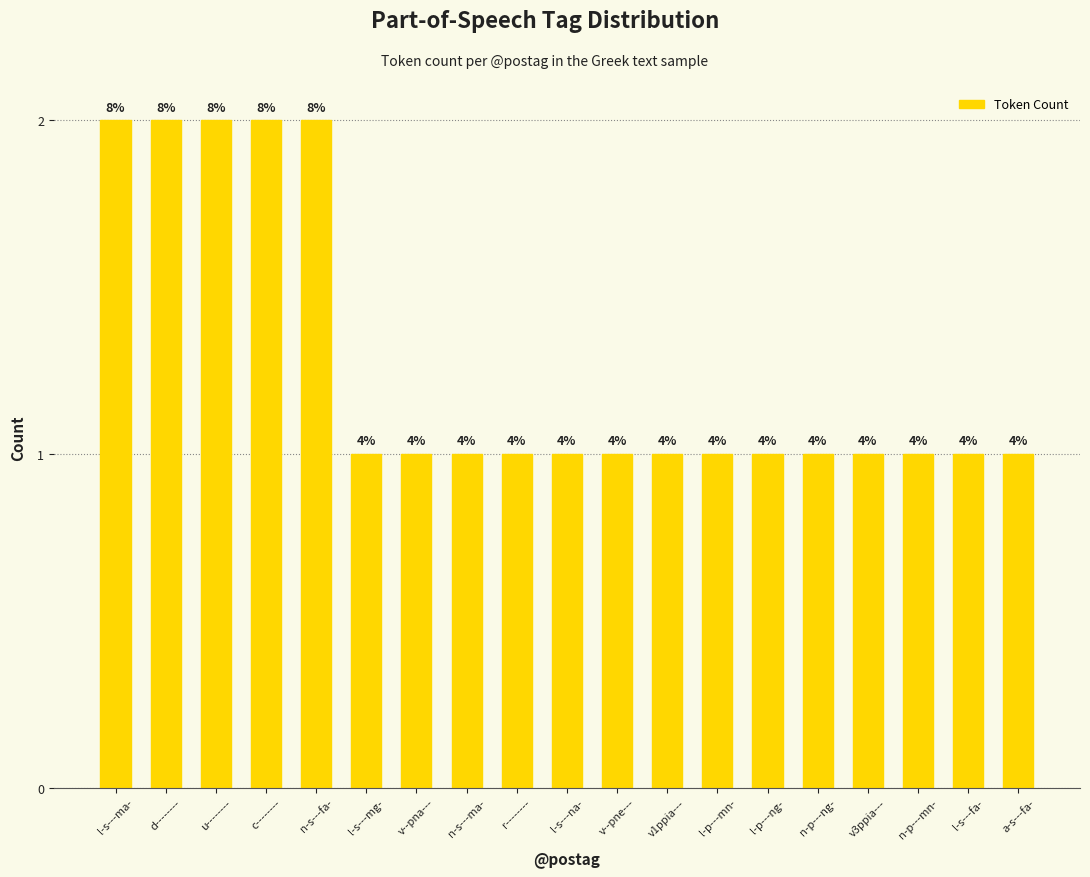

At which category does the chart reach its minimum across all series?

l-s---mg-